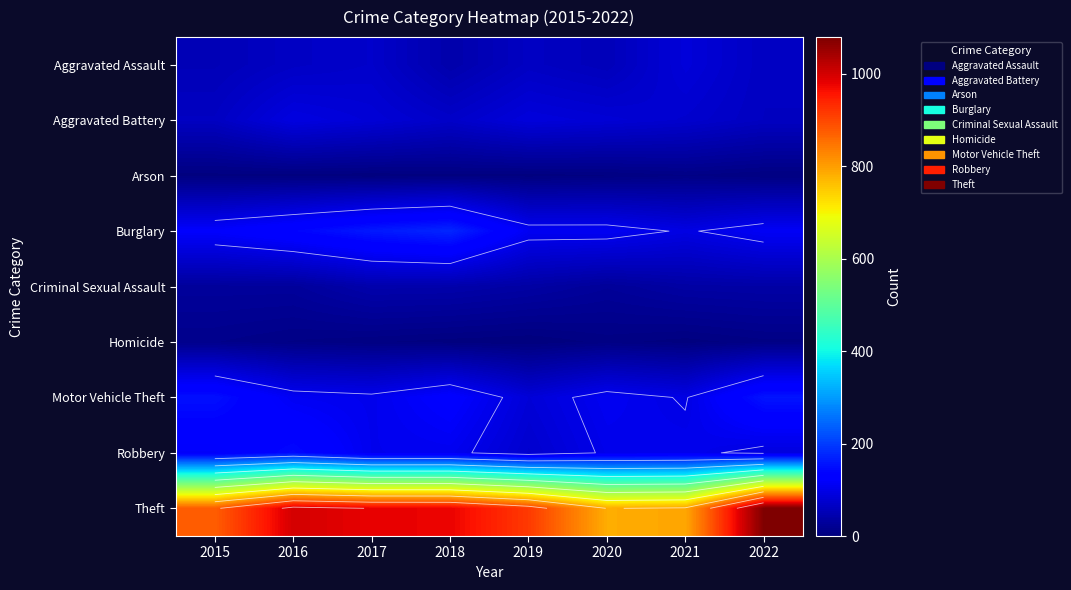

The value of Aggravated Battery at 2017 is 83. True or false?

True